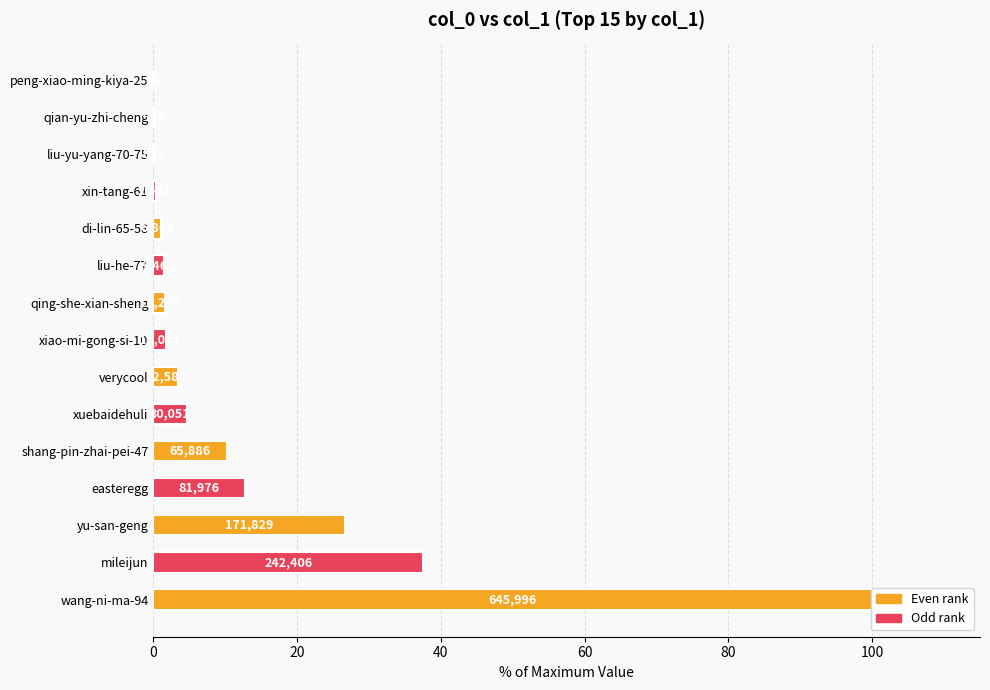

What is the difference between the maximum and minimum values?

100.0